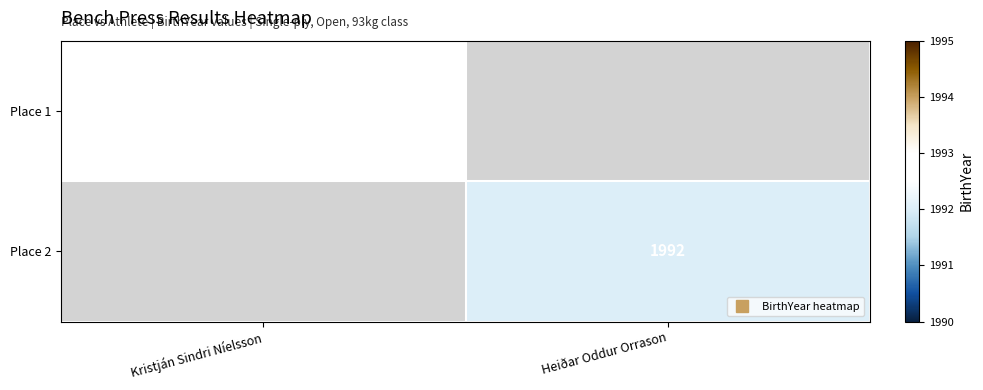

What is the sum of all Place 1 values?

1993